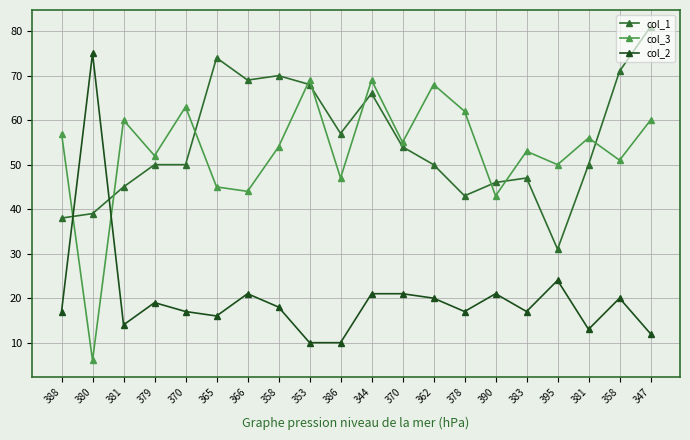

Count the number of data series in this chart.

3